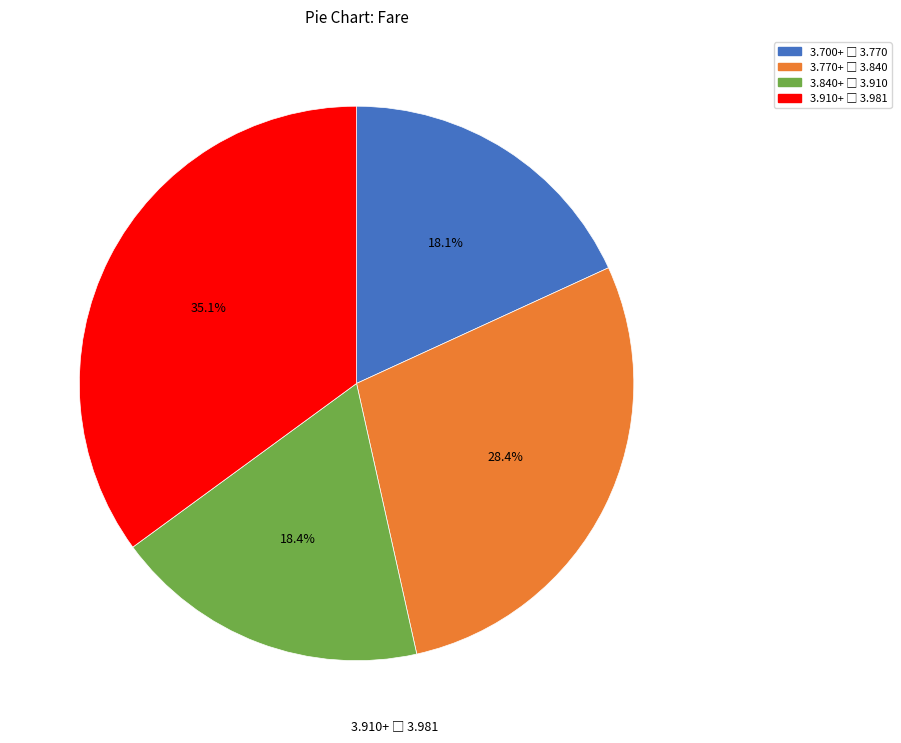

Is there a majority slice in this chart?

No